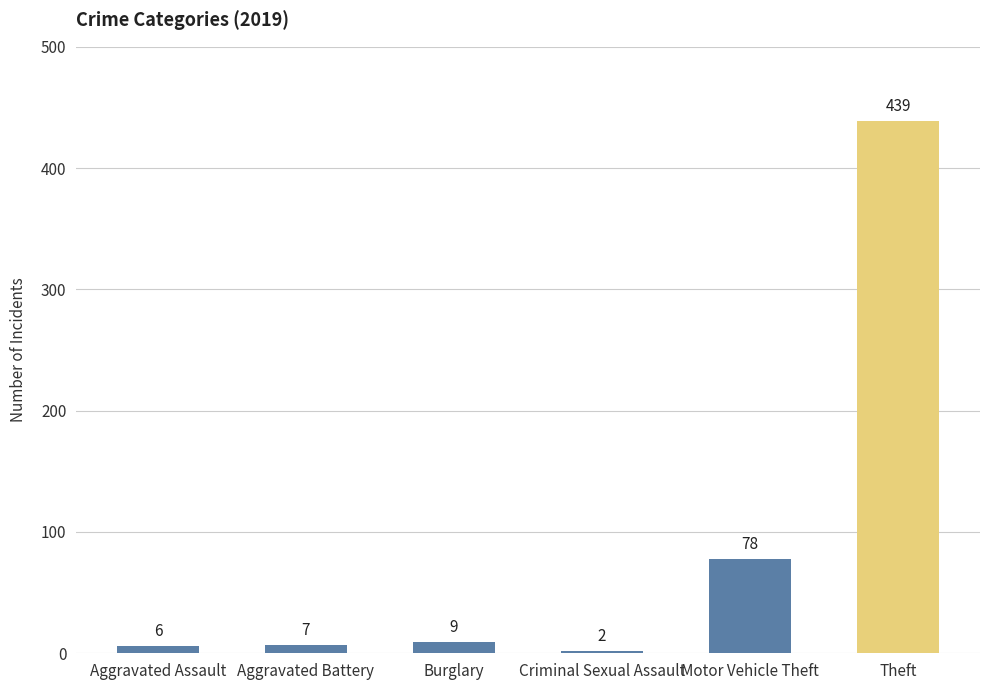

What is the label of the 3rd bar from the right?

Criminal Sexual Assault